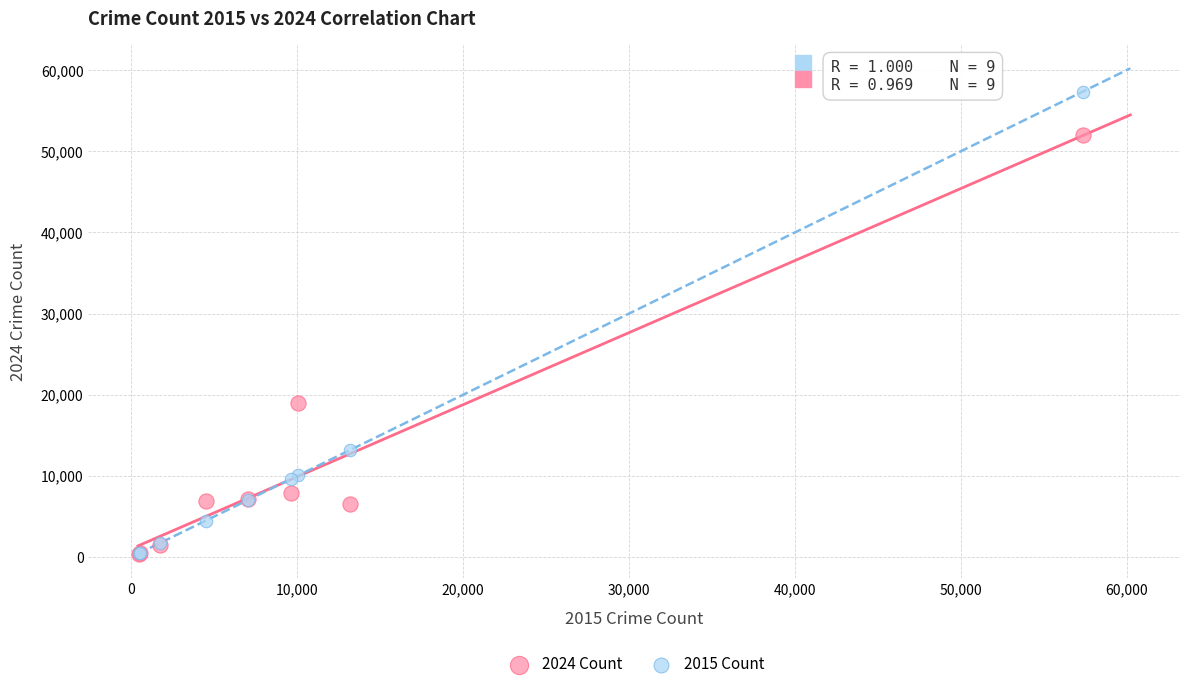

What are all the series names shown in the legend?

2024 Count, 2015 Count